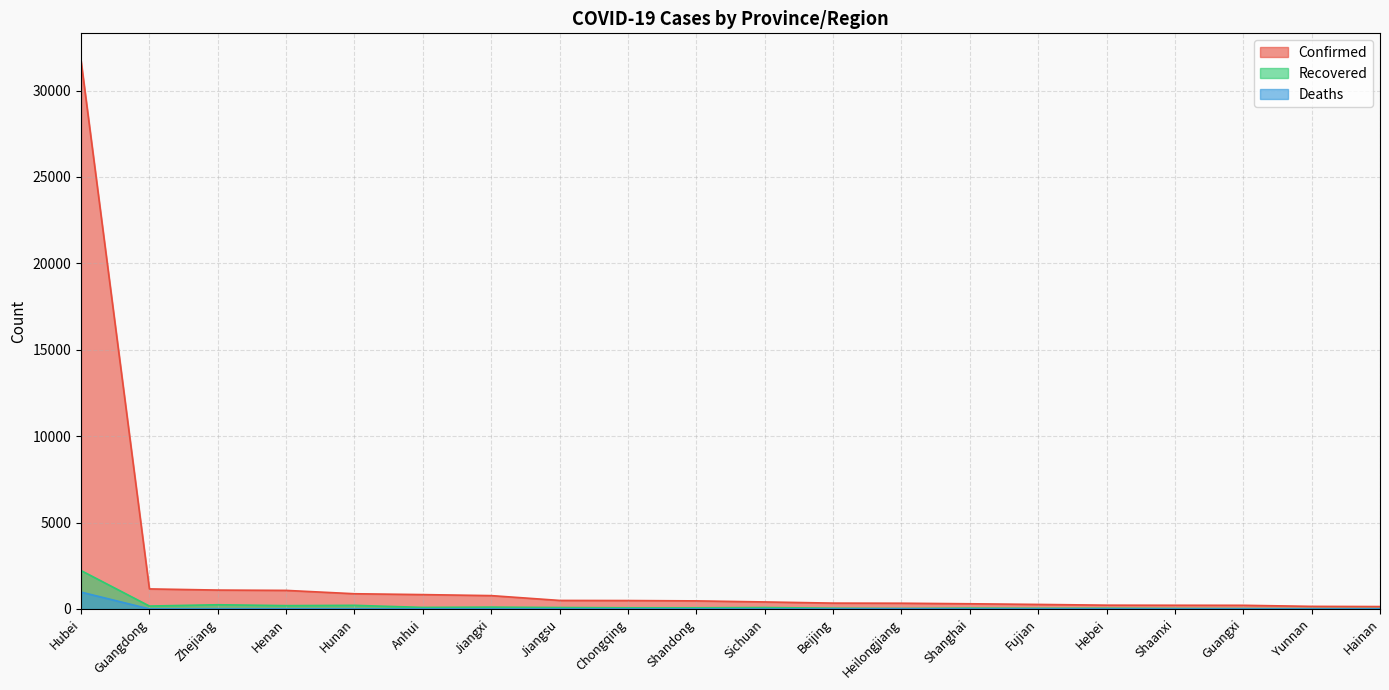

At which category is the sum across all series the highest?

Hubei